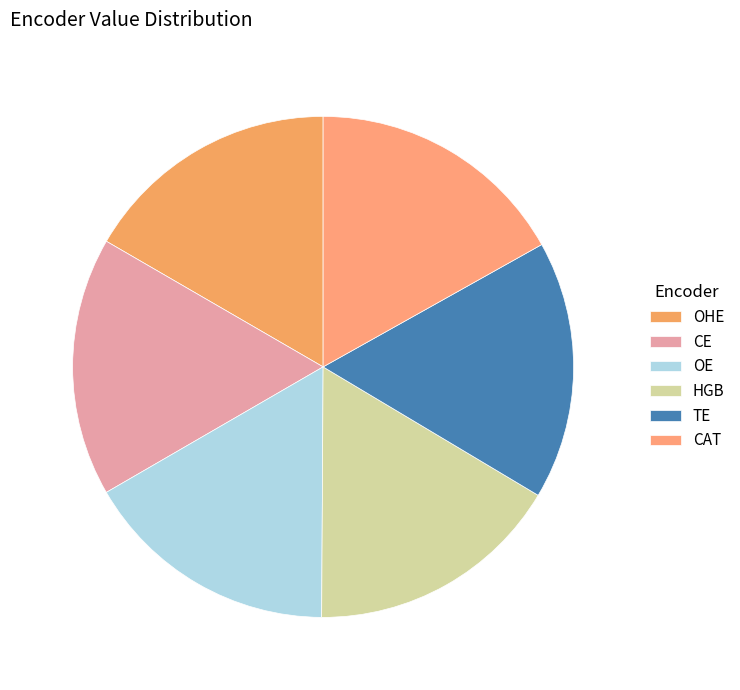

Do TE and OHE together represent more than half of the pie?

No